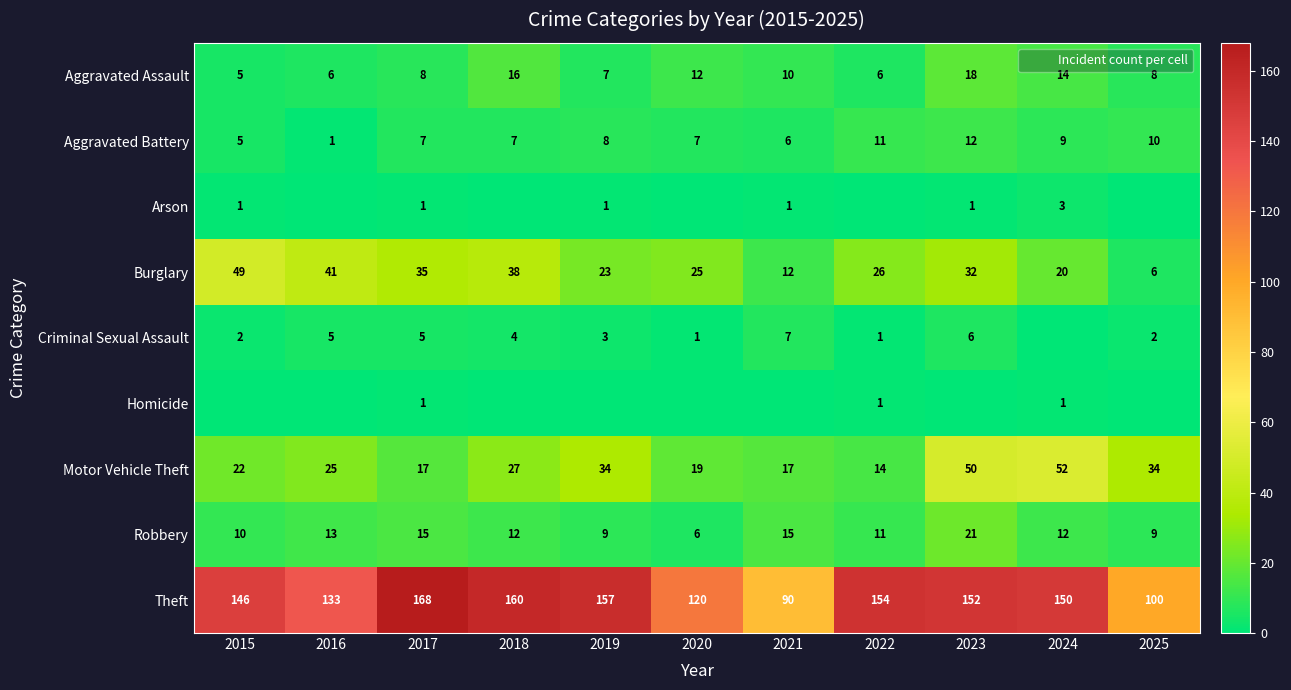

At 2021, list the series in order from smallest to largest.

Homicide, Arson, Aggravated Battery, Criminal Sexual Assault, Aggravated Assault, Burglary, Robbery, Motor Vehicle Theft, Theft